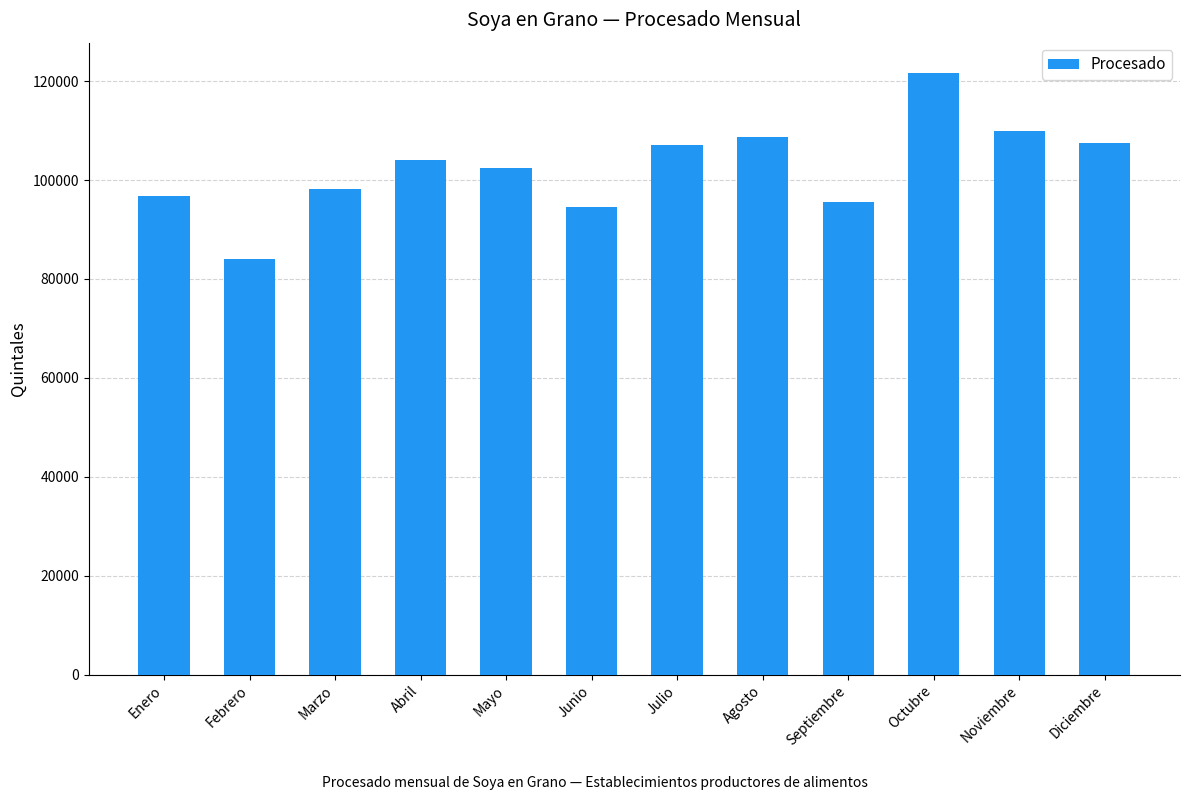

Does the chart contain stacked bars?

No